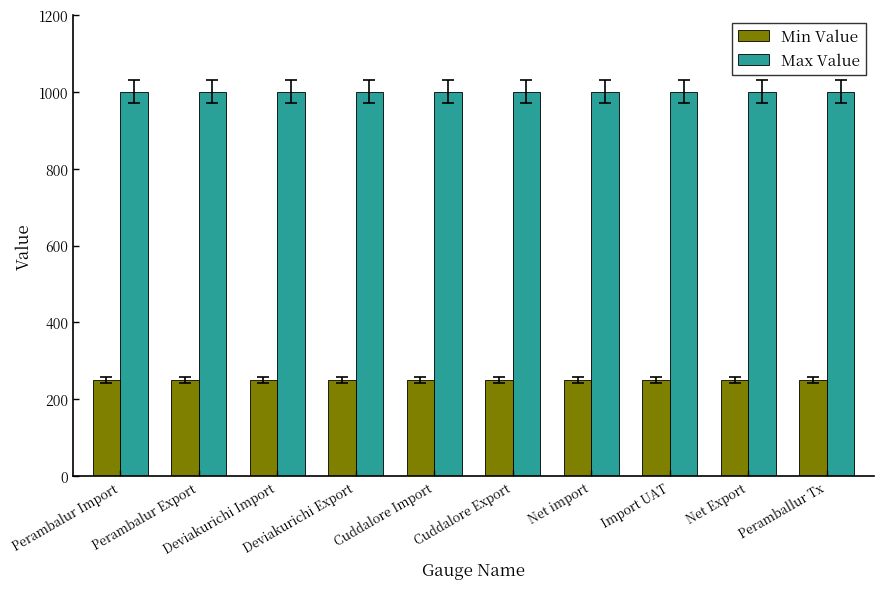

What is the spread (max minus min) of values at Net import?

750